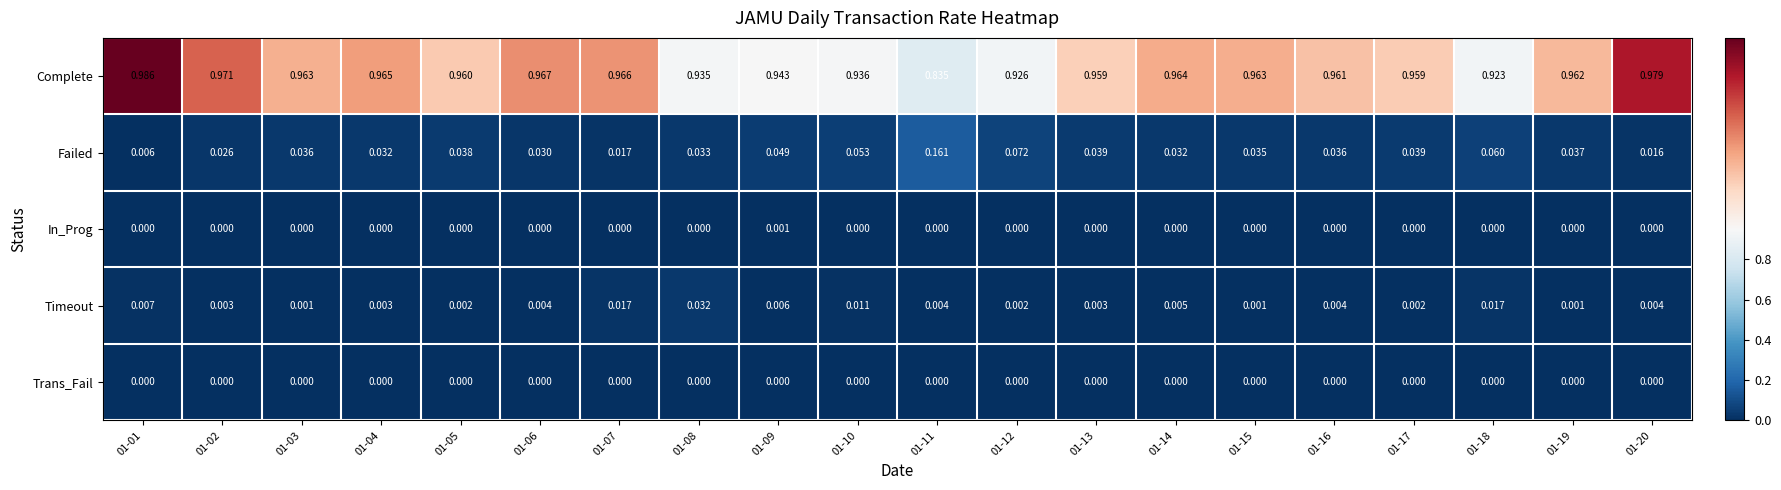

List the series in order of their peak value, lowest first.

Trans_Fail, In_Prog, Timeout, Failed, Complete